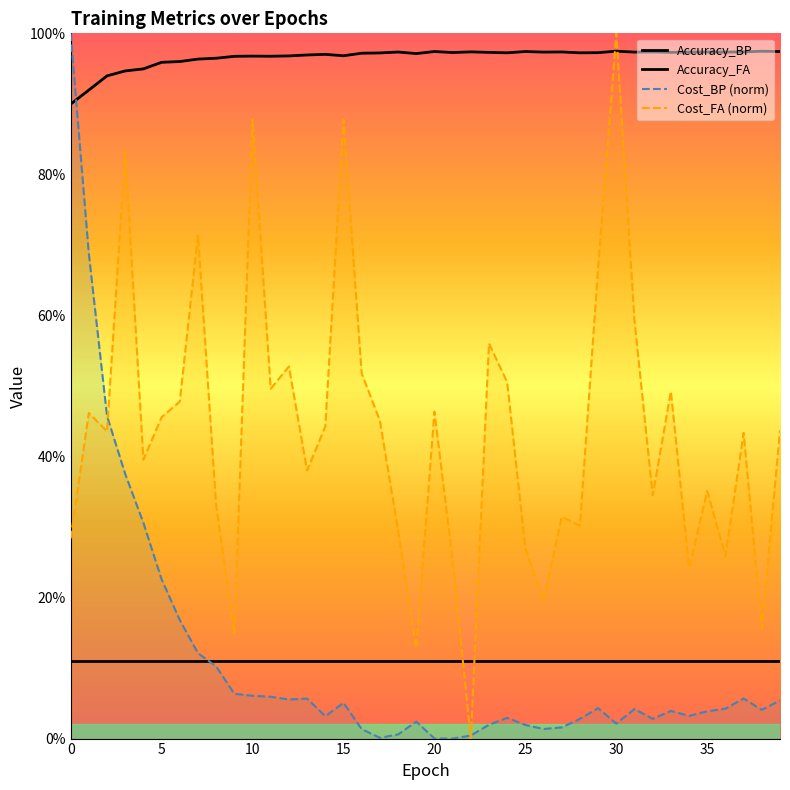

Which has a higher value, 14 or 5?

14